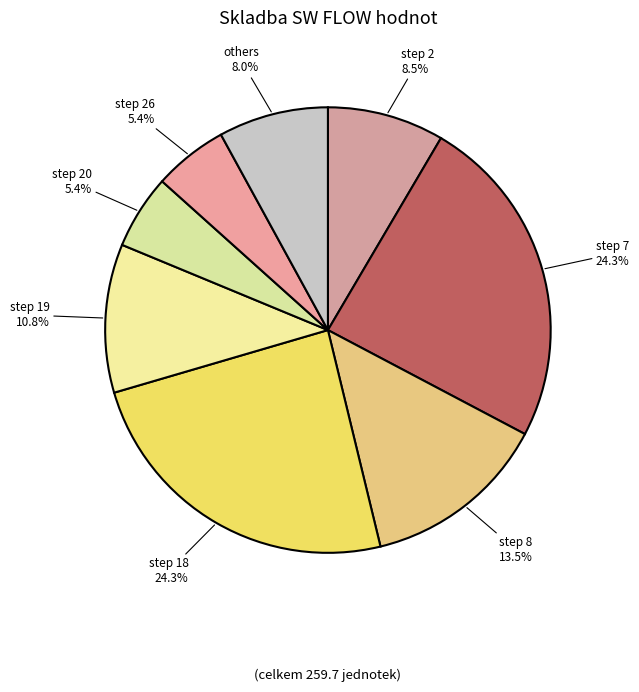

What percentage is NOT represented by step 7?

75.7%